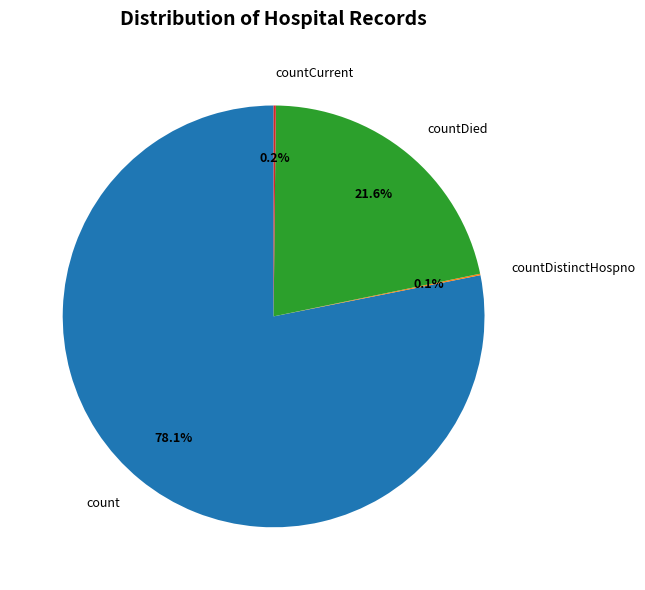

Which category has the biggest portion of the pie?

count